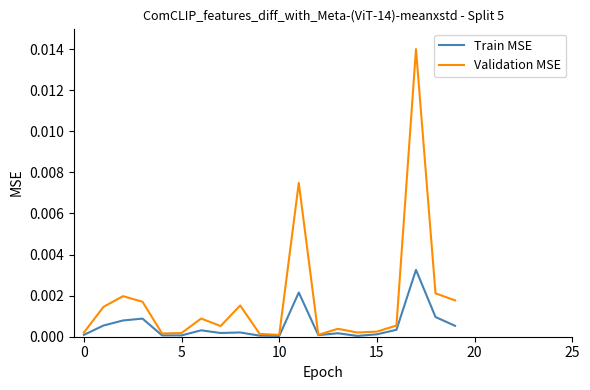

Which series has the largest total across all categories?

Validation MSE